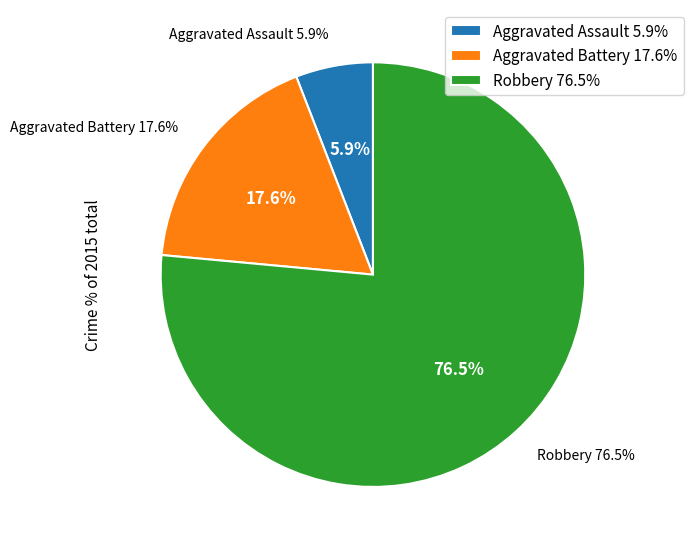

Which category accounts for the majority?

Robbery